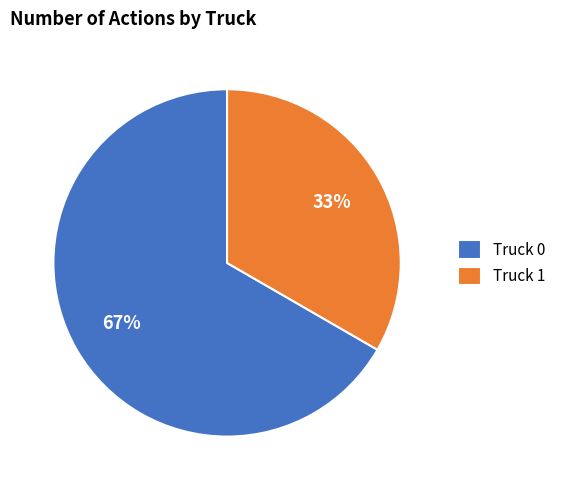

To the nearest percent, what is the average slice percentage?

50%